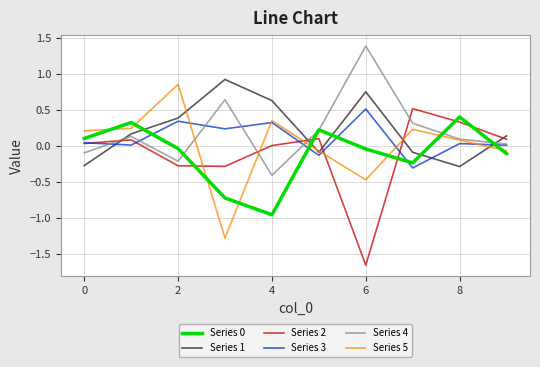

At how many categories does at least one series exceed -1?

10